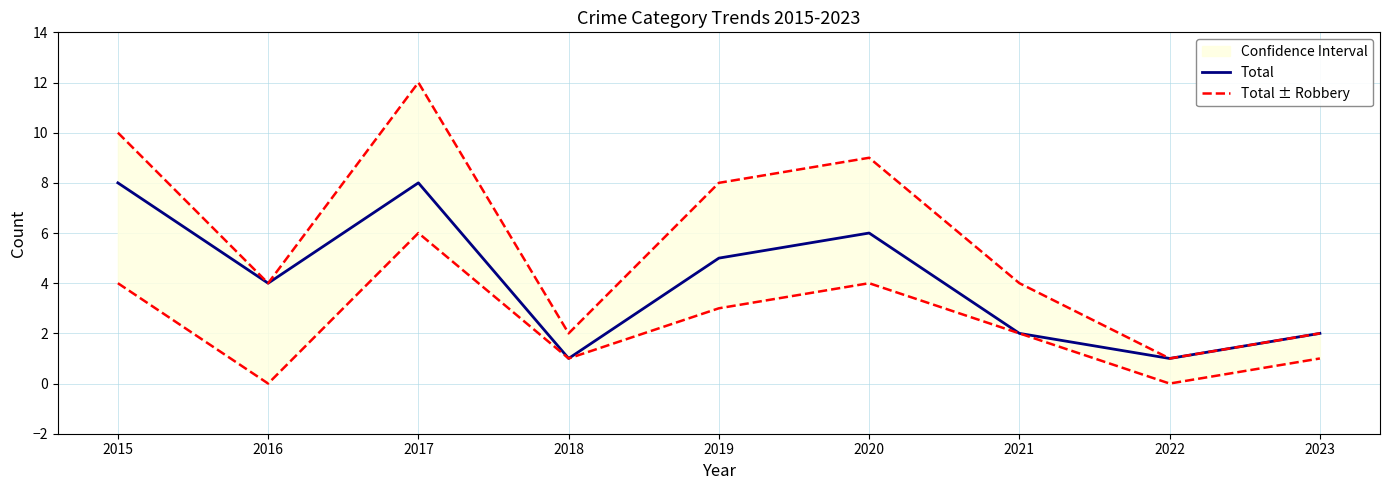

What is the value of the Total ± Robbery point at the 9th from the left?

2